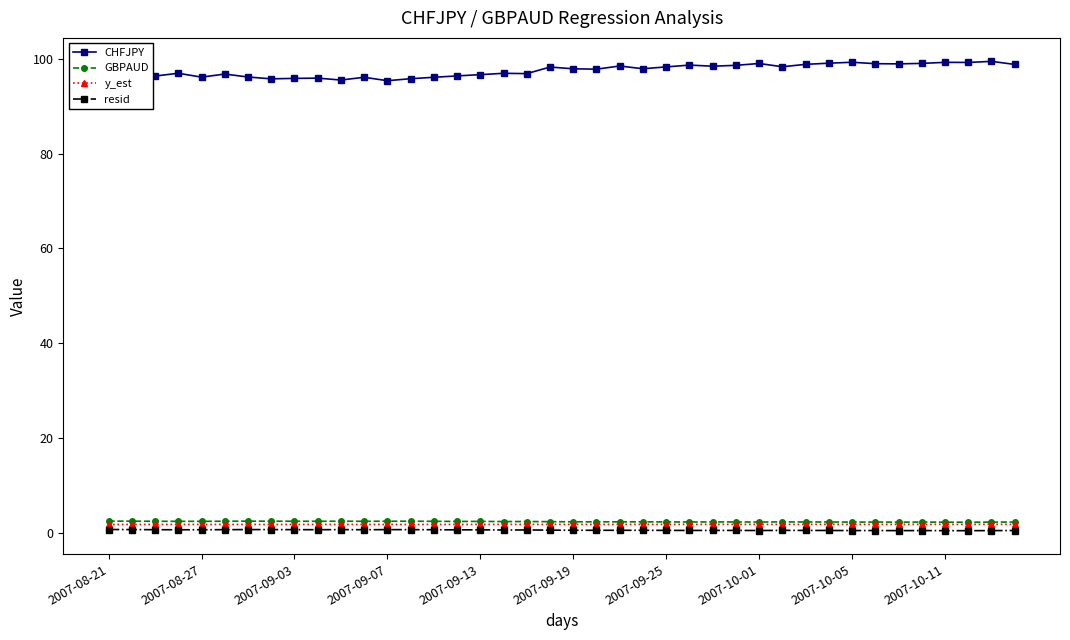

How many lines are shown in the chart?

4